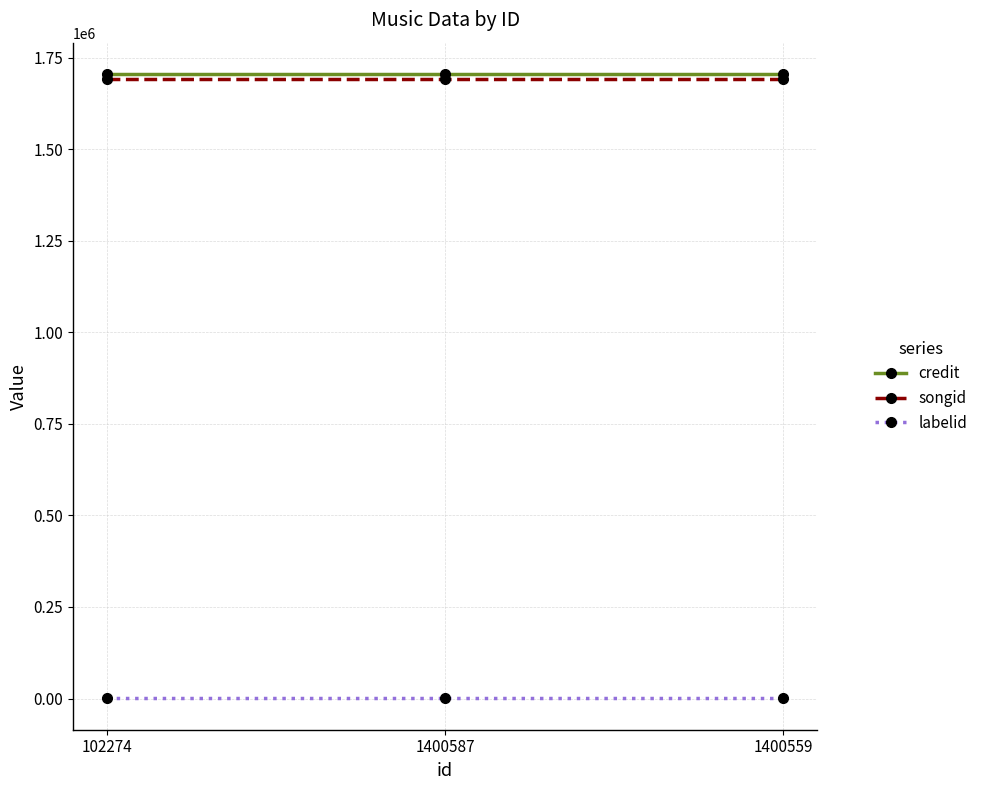

What is the maximum value shown in the chart?

1705347